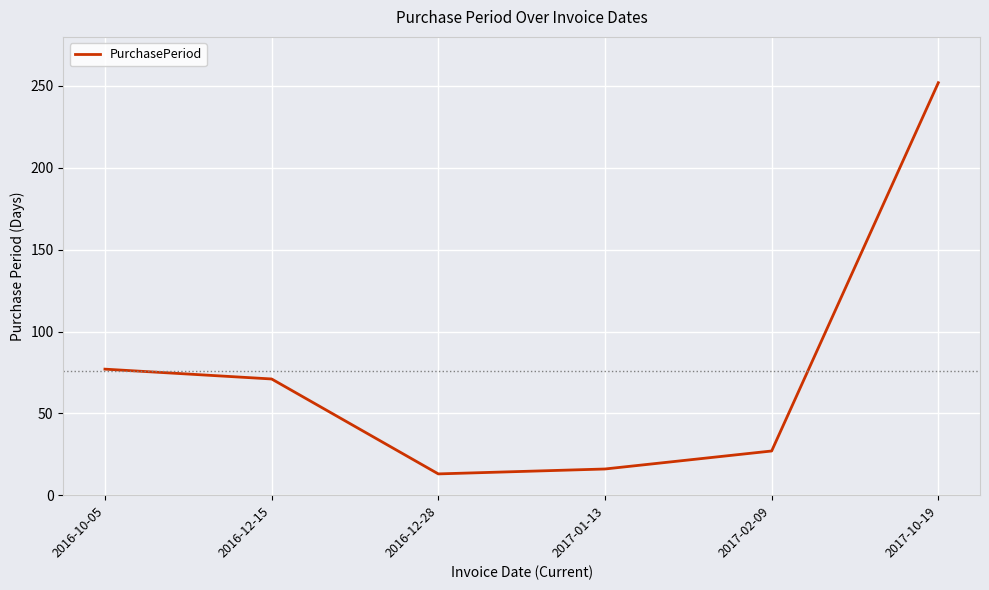

How many lines are shown in the chart?

1